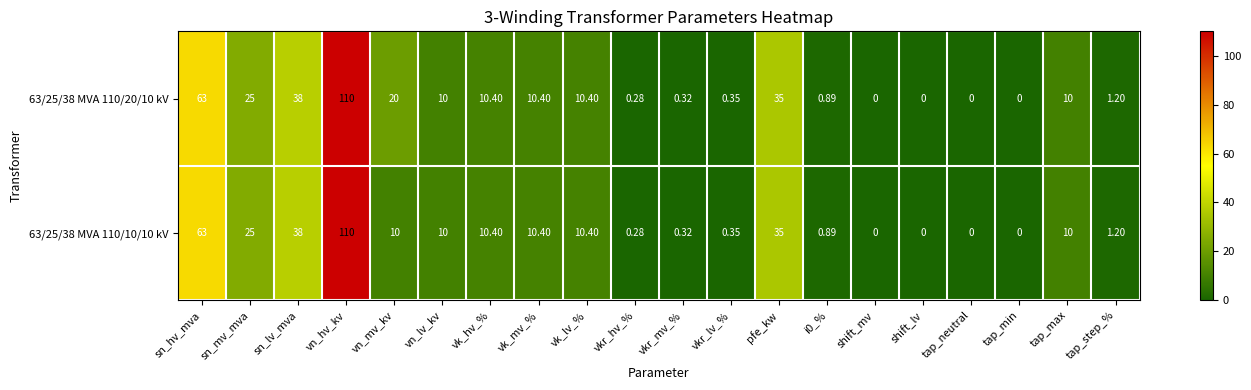

List the series in order of their overall mean, highest first.

63/25/38 MVA 110/20/10 kV, 63/25/38 MVA 110/10/10 kV